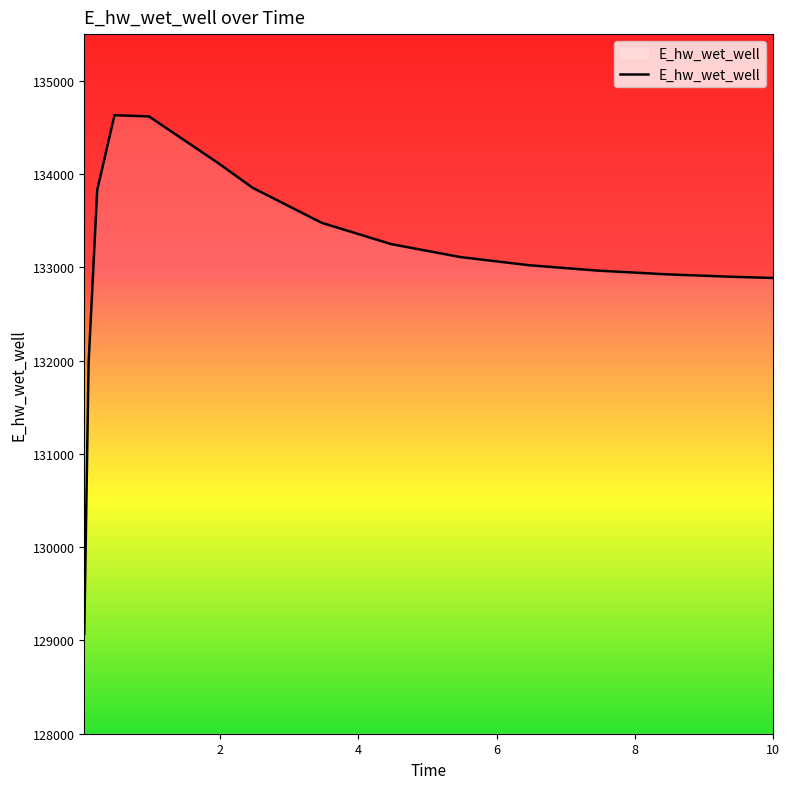

What is the greatest value displayed?

134630.6